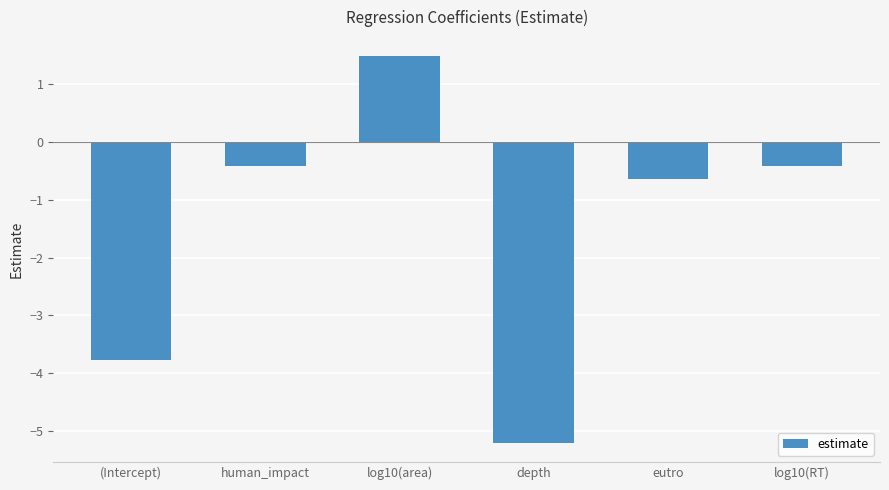

How many bars are there in total?

6